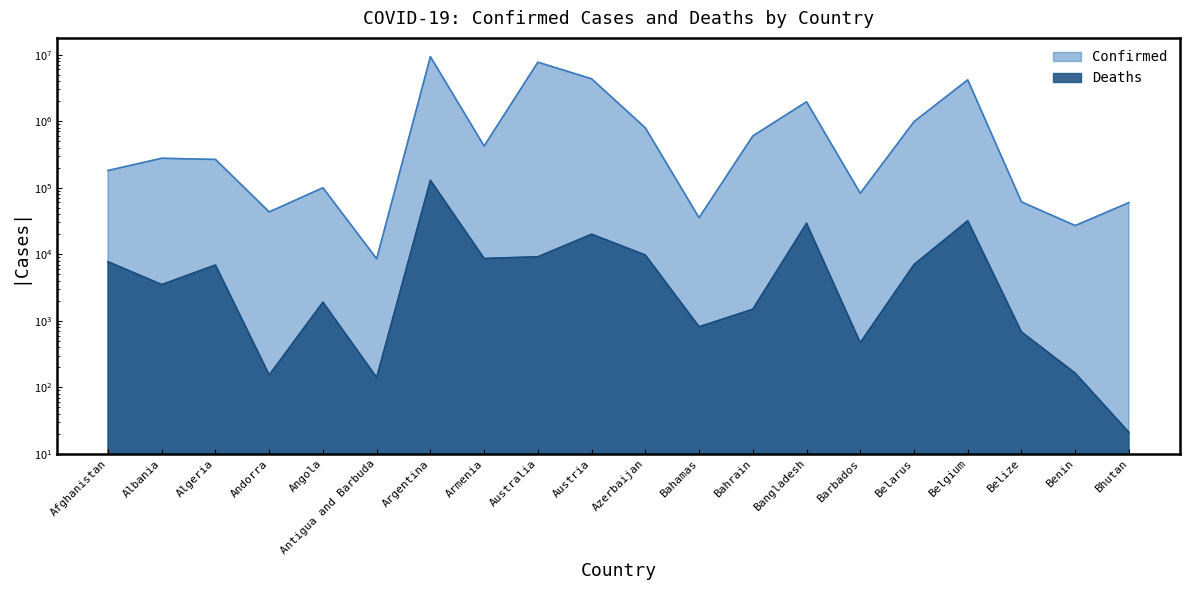

Which has a higher value, Antigua and Barbuda or Bhutan?

Bhutan